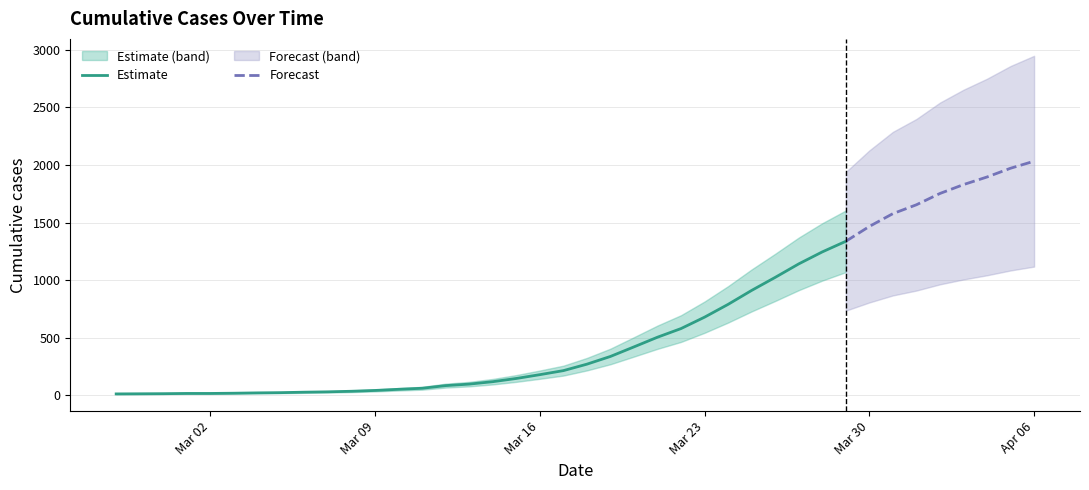

Approximately how many times larger is the value at 2020-03-19 compared to 2020-03-10?

6.4